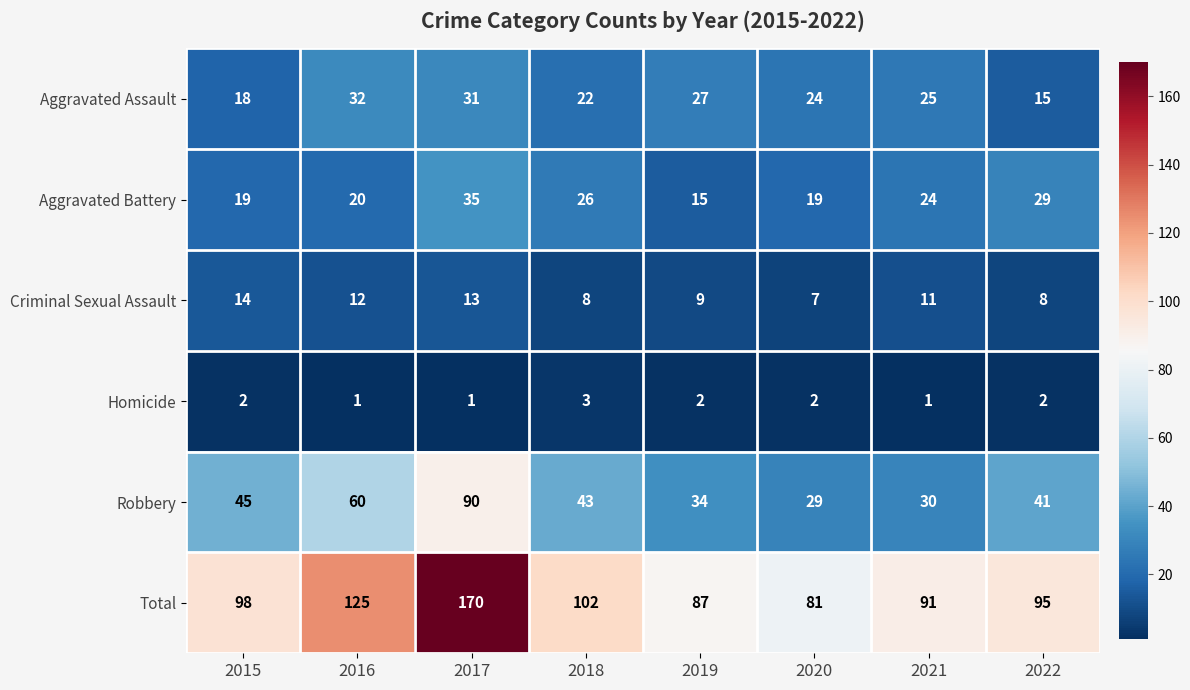

The value of Homicide at 2018 is 2. True or false?

False